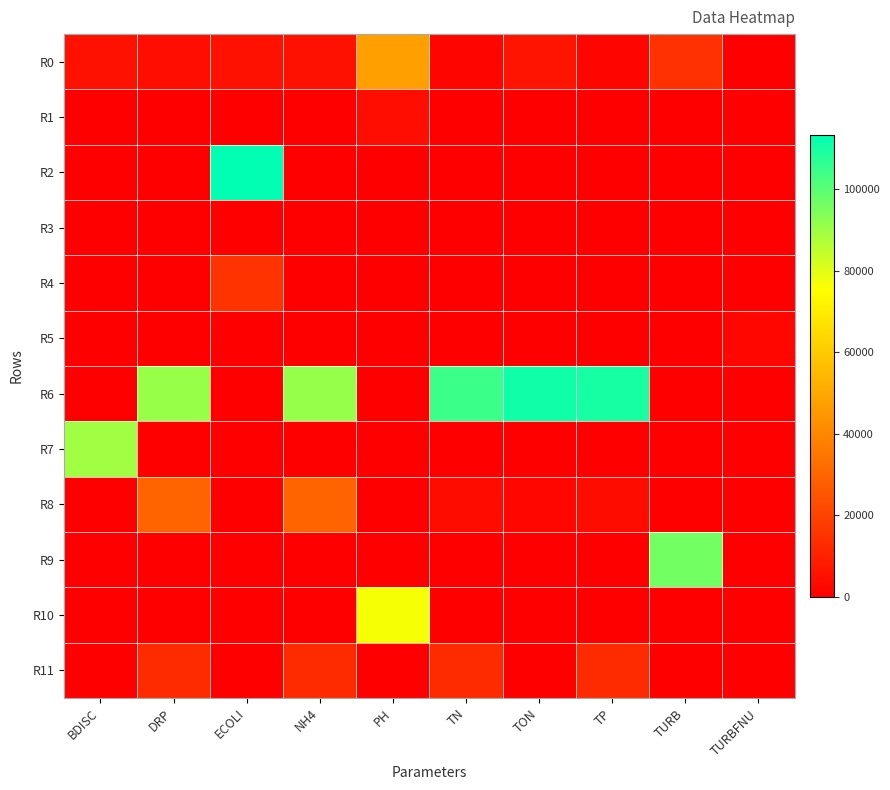

Reading right to left, what are all the values shown in this chart?

R0: TURBFNU=0	TURB=14666	TP=1876	TON=5976	TN=1877	PH=47329	NH4=5138	ECOLI=5484	DRP=4287	BDISC=5195
R1: TURBFNU=0	TURB=0	TP=0	TON=0	TN=0	PH=4039	NH4=0	ECOLI=0	DRP=0	BDISC=0
R2: TURBFNU=0	TURB=0	TP=0	TON=0	TN=0	PH=0	NH4=0	ECOLI=113225	DRP=0	BDISC=0
R3: TURBFNU=0	TURB=0	TP=0	TON=0	TN=0	PH=0	NH4=0	ECOLI=0	DRP=0	BDISC=39
R4: TURBFNU=0	TURB=0	TP=0	TON=0	TN=0	PH=0	NH4=0	ECOLI=15336	DRP=0	BDISC=0
R5: TURBFNU=2103	TURB=0	TP=0	TON=0	TN=0	PH=0	NH4=0	ECOLI=0	DRP=0	BDISC=0
R6: TURBFNU=0	TURB=0	TP=109858	TON=110982	TN=104484	PH=0	NH4=91084	ECOLI=0	DRP=90888	BDISC=0
R7: TURBFNU=0	TURB=0	TP=0	TON=0	TN=0	PH=0	NH4=0	ECOLI=0	DRP=0	BDISC=89558
R8: TURBFNU=0	TURB=0	TP=3807	TON=2086	TN=3790	PH=0	NH4=29828	ECOLI=0	DRP=29831	BDISC=0
R9: TURBFNU=0	TURB=96310	TP=0	TON=0	TN=0	PH=0	NH4=0	ECOLI=0	DRP=0	BDISC=0
R10: TURBFNU=0	TURB=0	TP=0	TON=0	TN=0	PH=76525	NH4=0	ECOLI=0	DRP=0	BDISC=0
R11: TURBFNU=0	TURB=0	TP=12955	TON=0	TN=12956	PH=0	NH4=12979	ECOLI=0	DRP=12982	BDISC=0